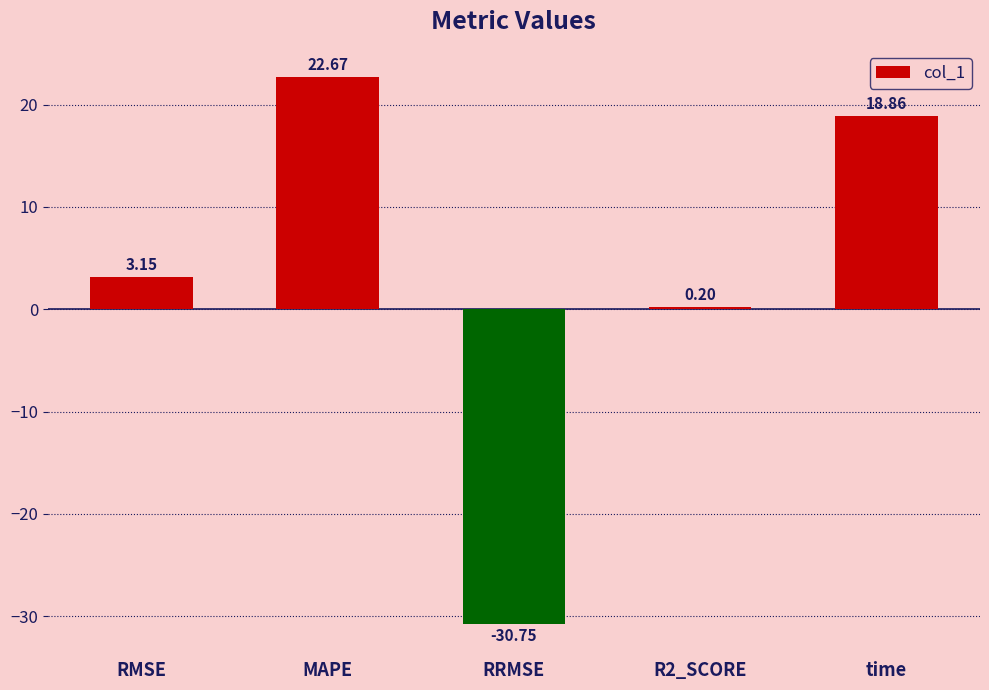

What is the label of the 1st bar from the left?

RMSE